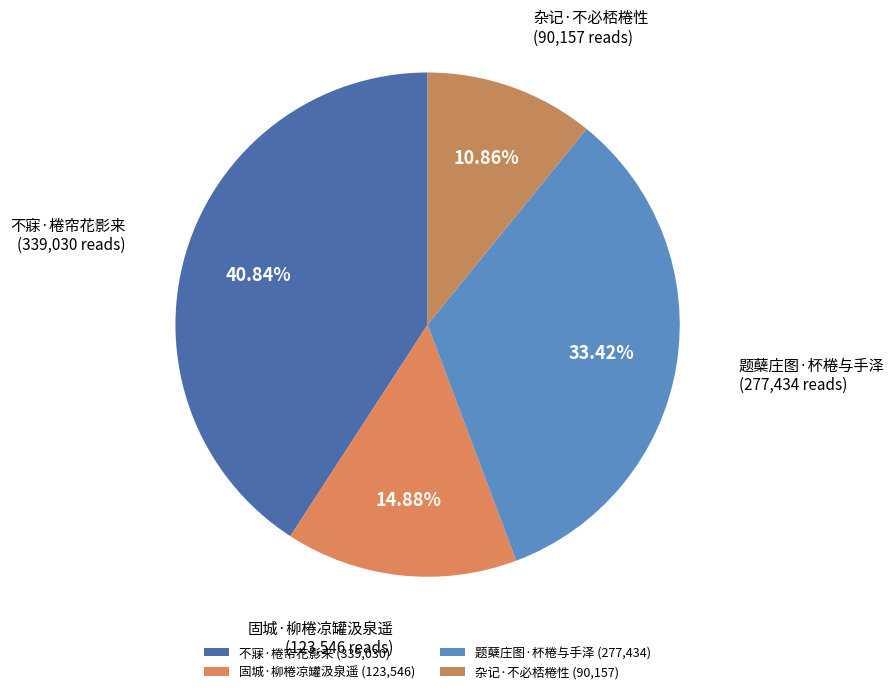

To the nearest percent, what is the combined percentage of 题蘖庄图·杯棬与手泽 and 杂记·不必桮棬性?

44%